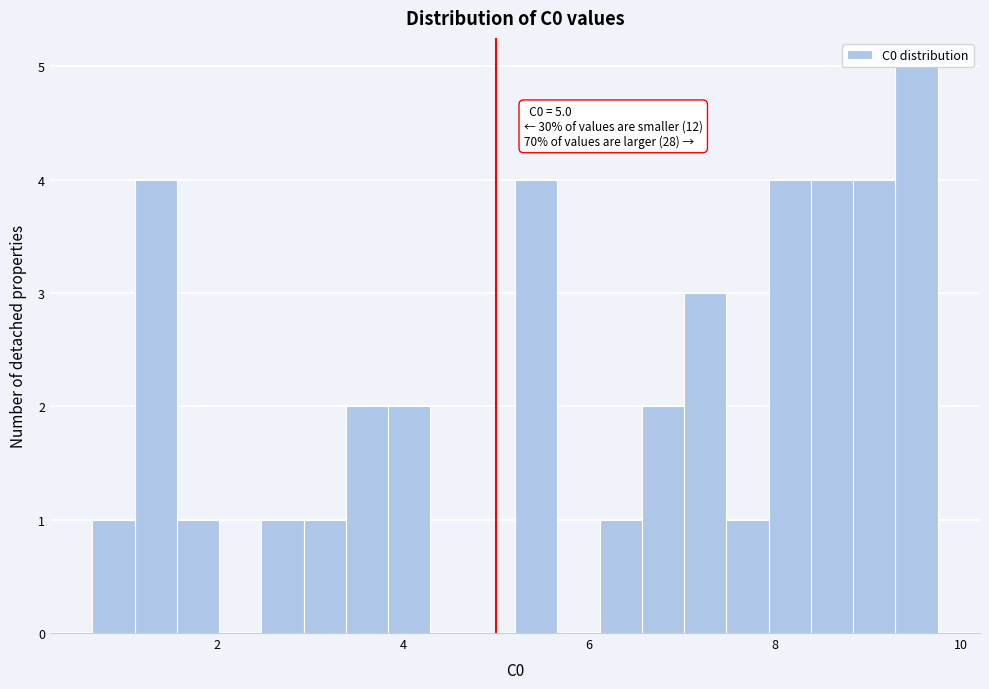

Read against the x-axis, roughly where is the centre of the tallest bar?

9.6